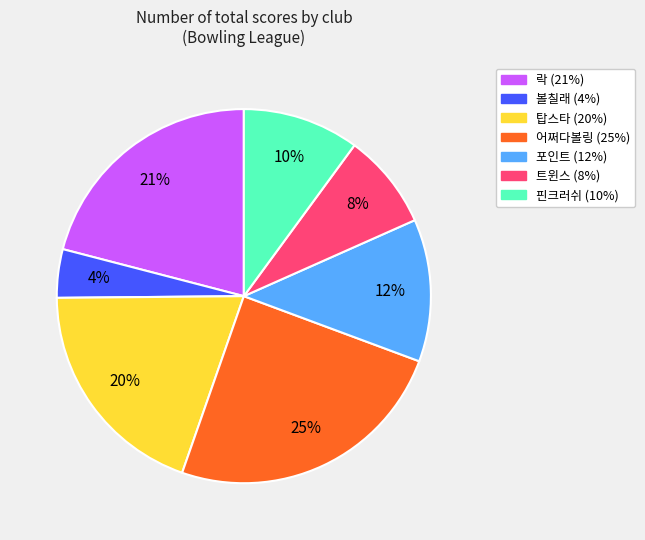

To the nearest percent, what is the difference between the largest and smallest slice percentages?

21%